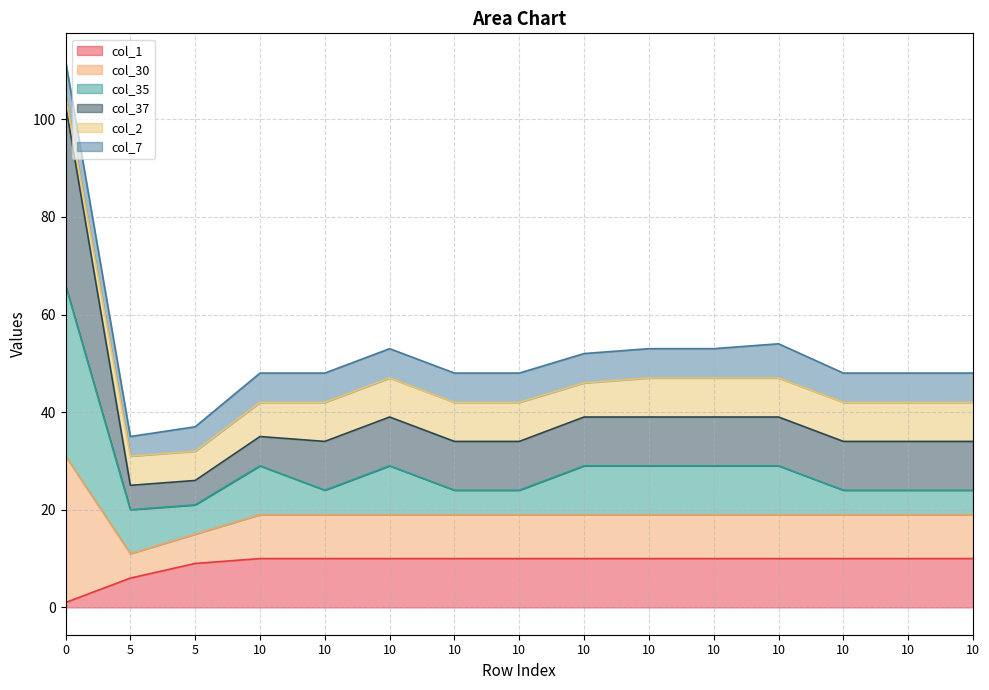

At how many categories does at least one series exceed 103?

1